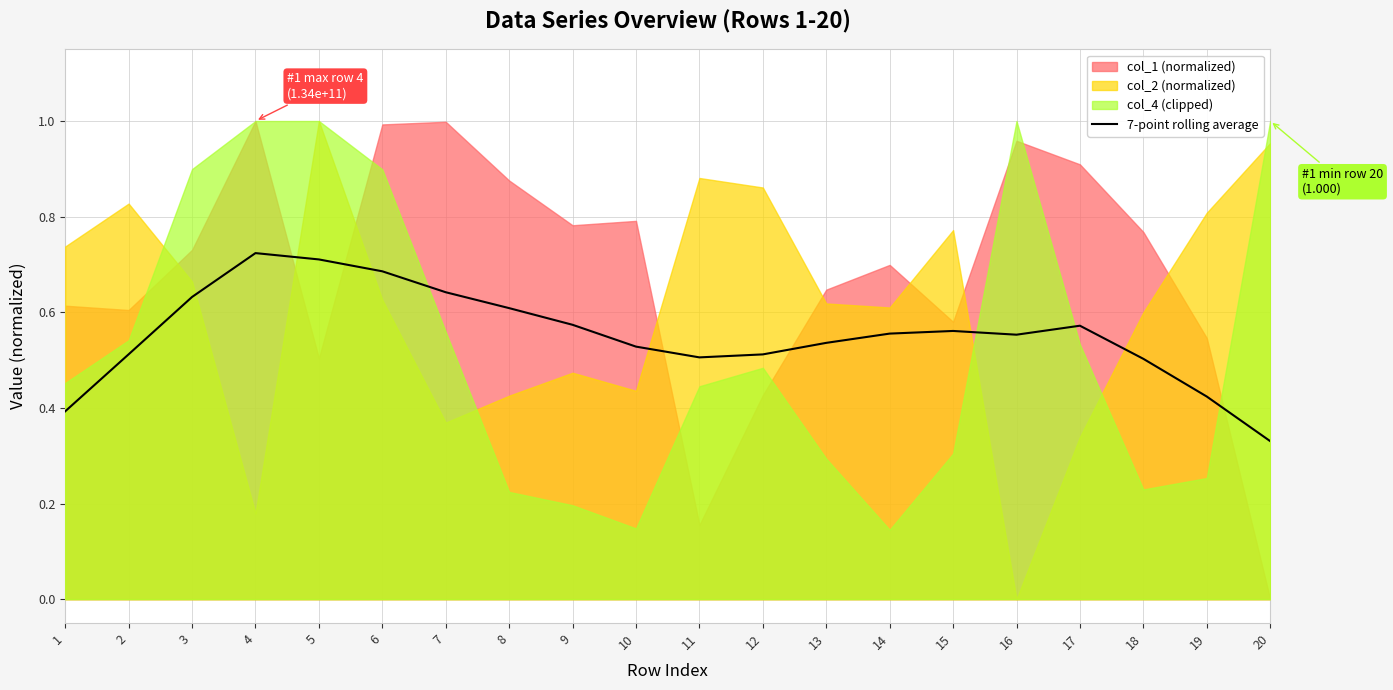

What is the difference between the values at 4 and 17?

0.2